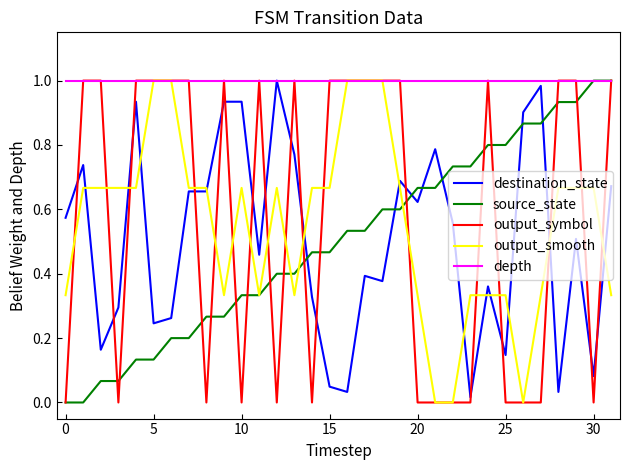

True or false: destination_state and output_symbol cross at least once.

True